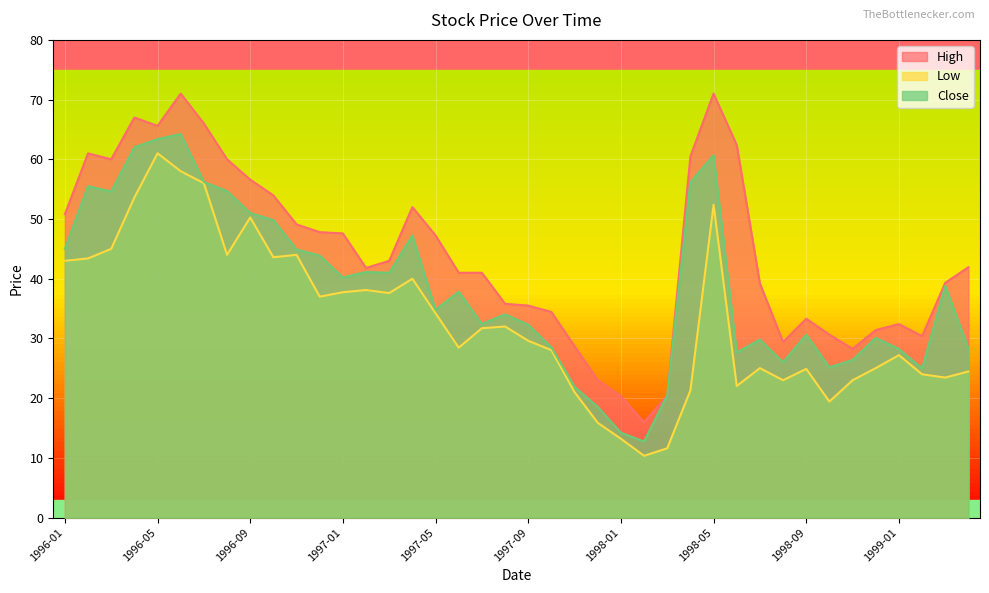

At which category is the sum across all series the highest?

1996-06